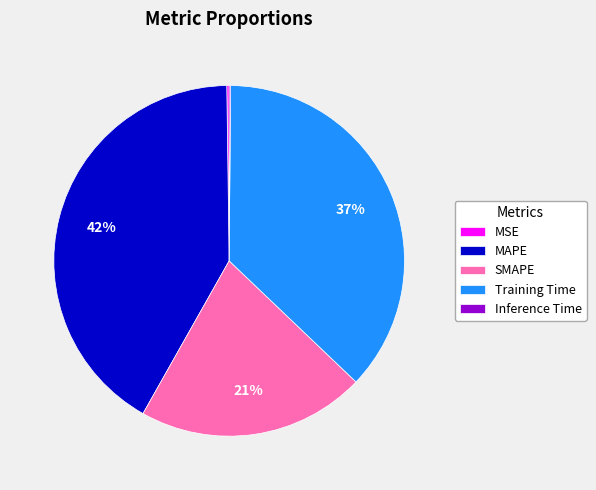

Which slice is the largest?

MAPE